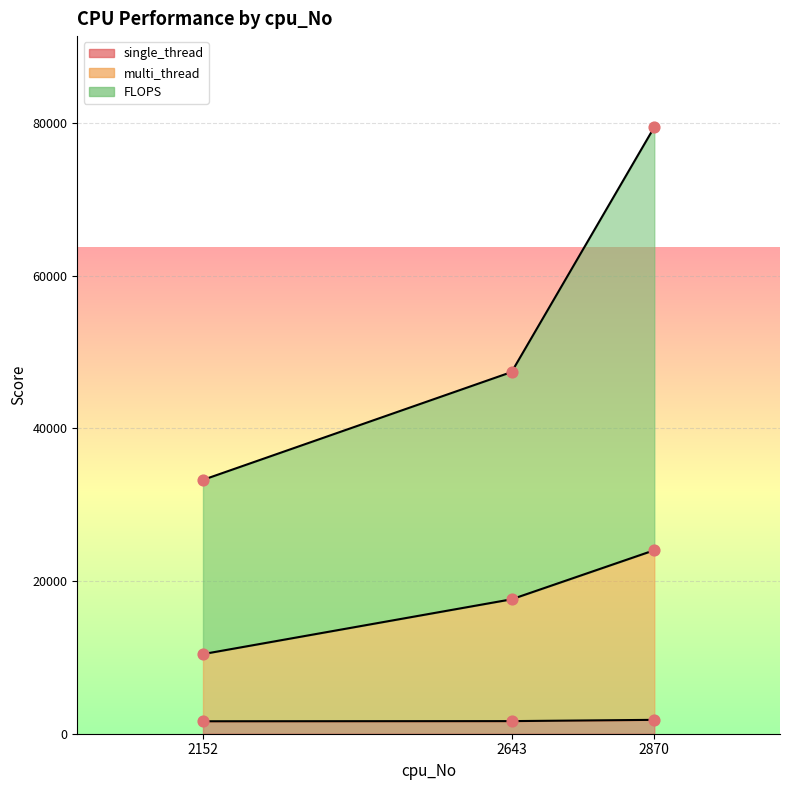

What is the total value across all series at 2870?

105349